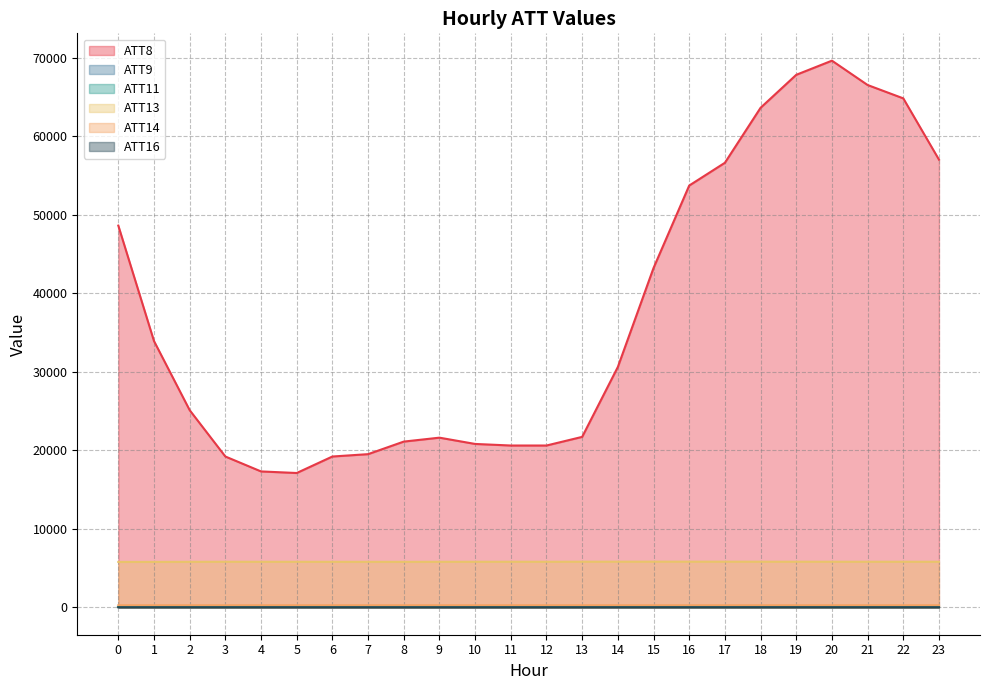

At which category does the chart reach its minimum across all series?

8